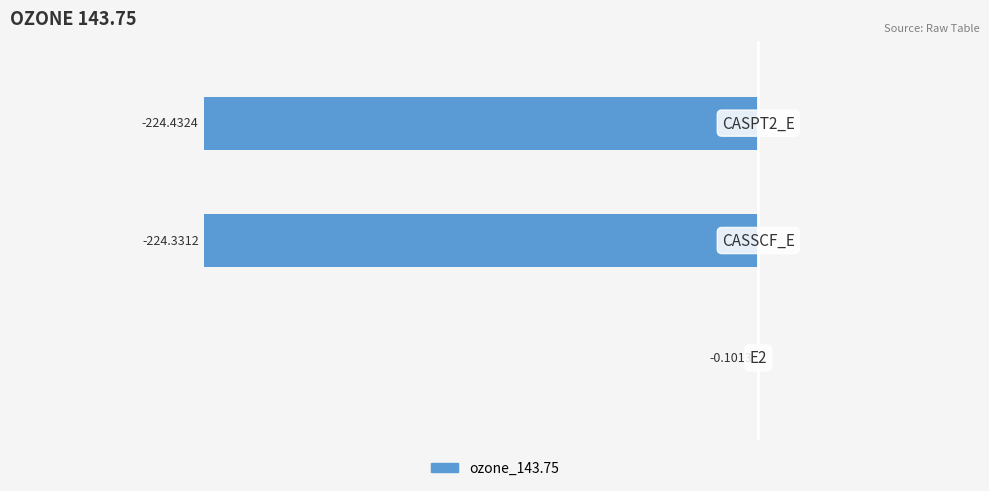

What is the sum of all values?

-448.9